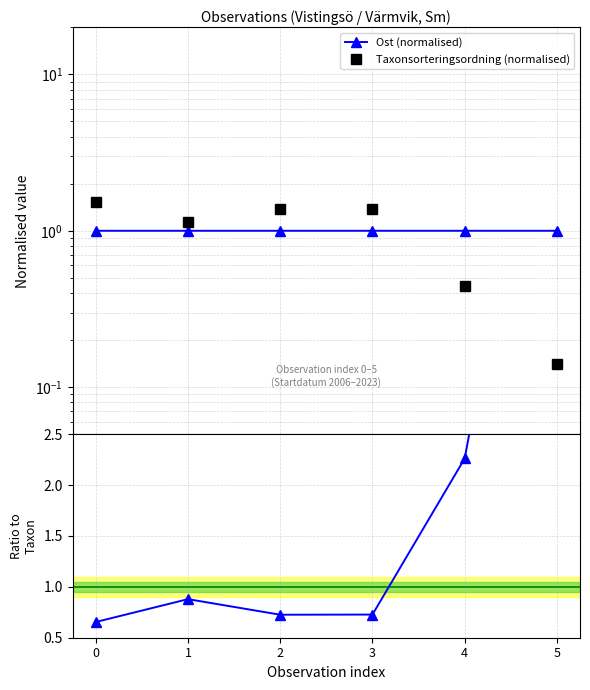

Reading right to left, list all the values displayed in this chart.

Ost (normalised): 5=1.0	4=1.0	3=1.0	2=1.0	1=1.0	0=1.0
Taxonsorteringsordning (normalised): 5=0.1	4=0.4	3=1.4	2=1.4	1=1.1	0=1.5
Ost / Taxon: 5=7.1	4=2.3	3=0.7	2=0.7	1=0.9	0=0.7